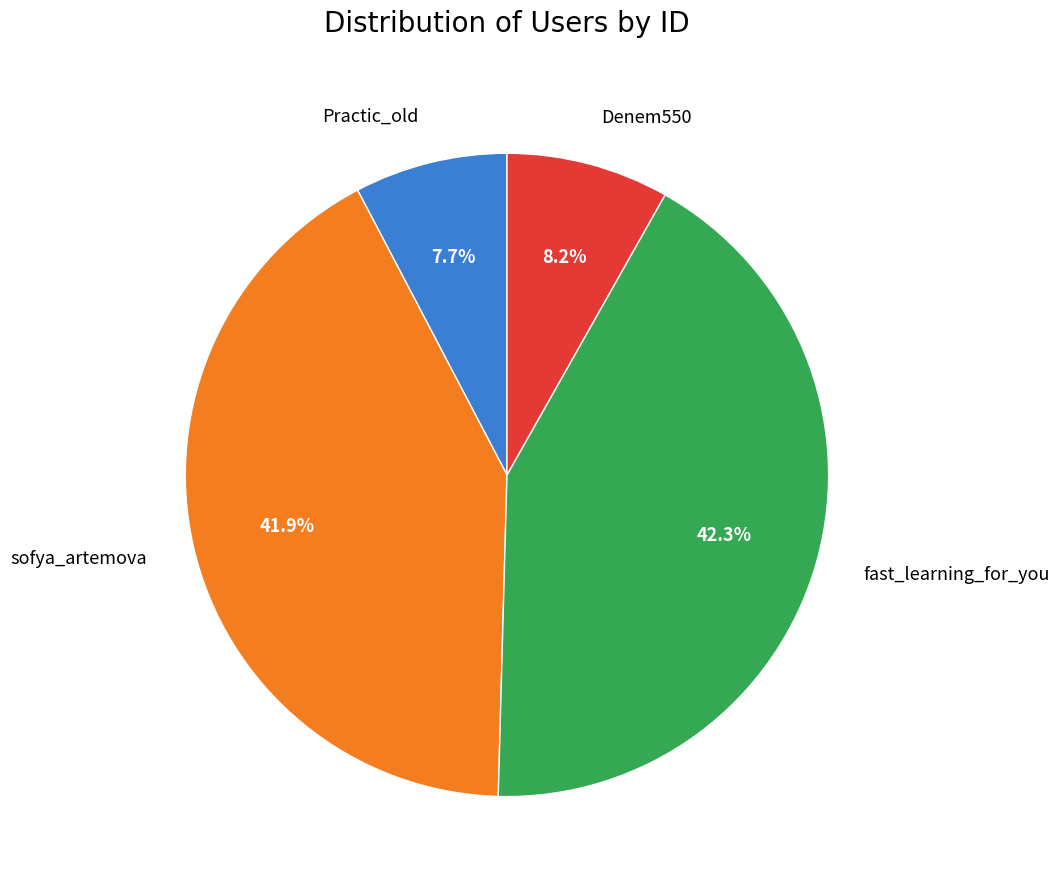

To the nearest percent, what is the average slice percentage?

25%